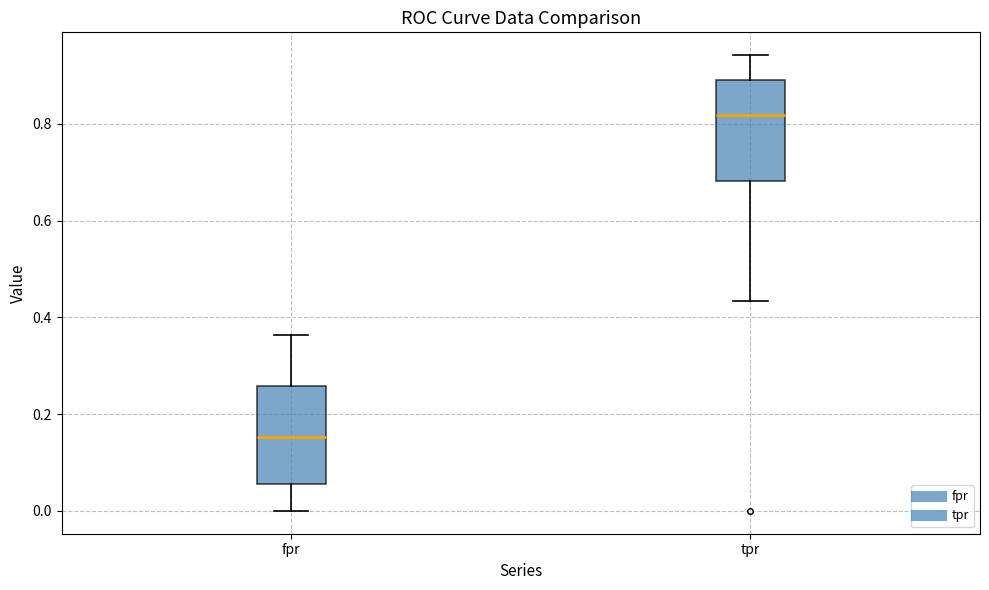

Where does the upper whisker of the box for tpr end on the y-axis? The values are not printed on the chart, so give them approximately, as read against the axis.

0.94